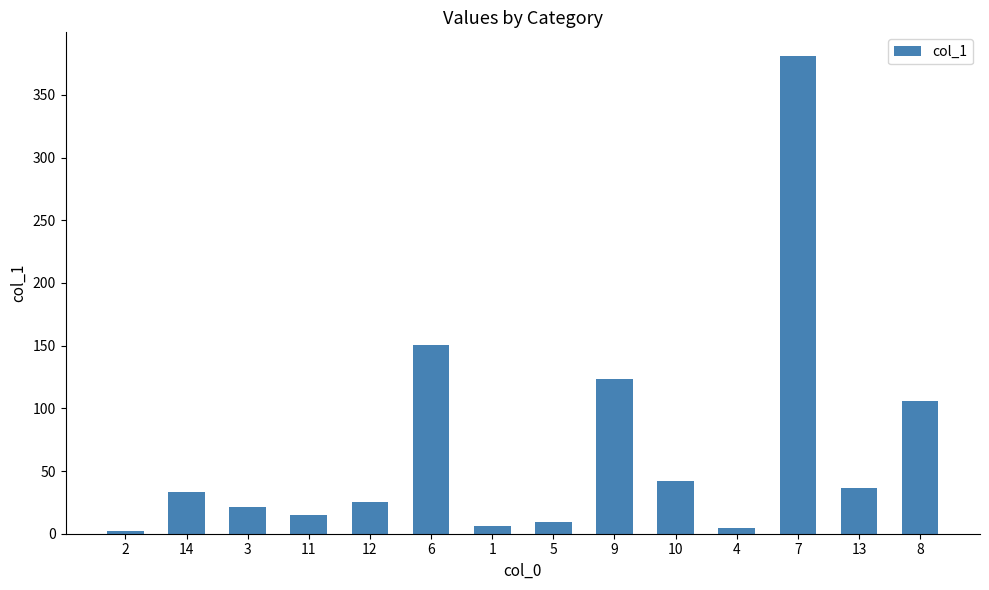

What is the minimum value shown in the chart?

1.9